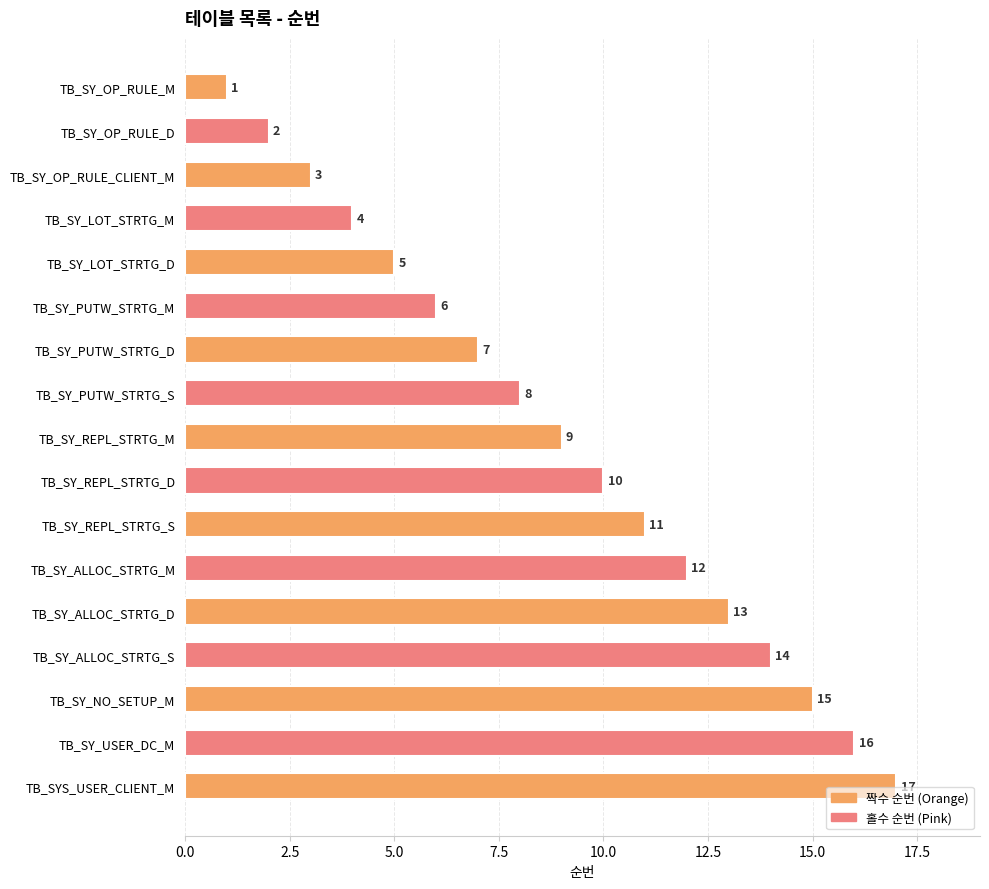

What is the value of the 15th bar from the top?

15